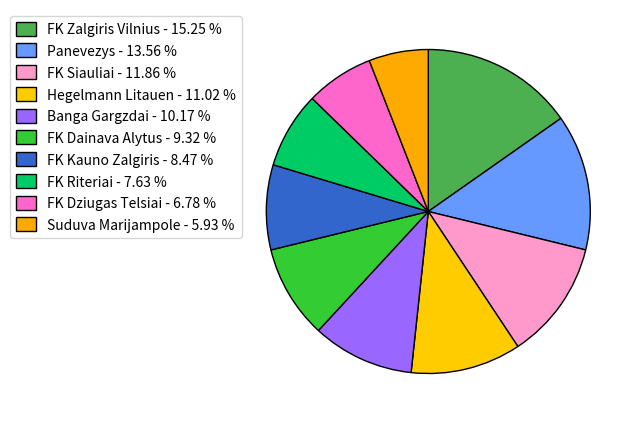

True or false: Panevezys accounts for 19% of the total.

False